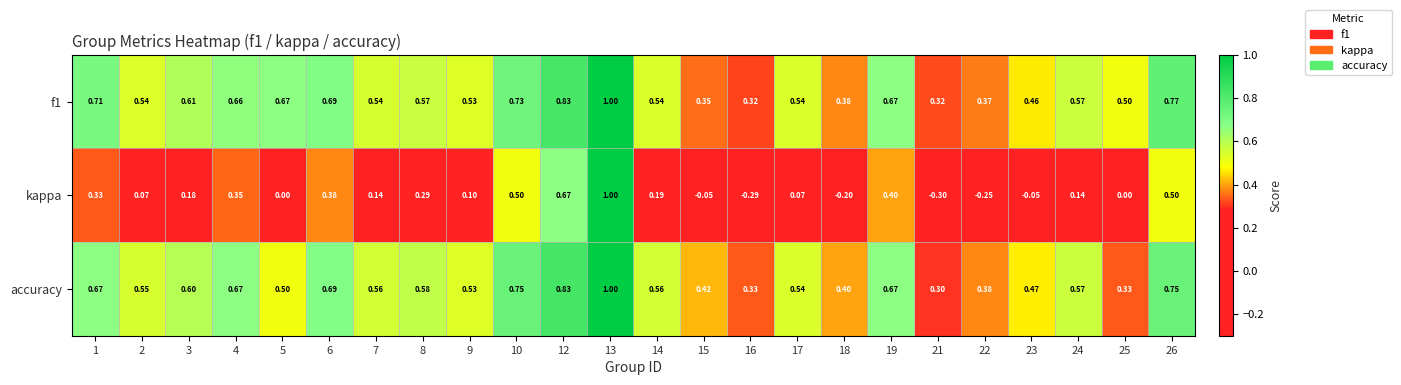

Is the value of kappa at 21 greater than the value of f1 at 23?

No